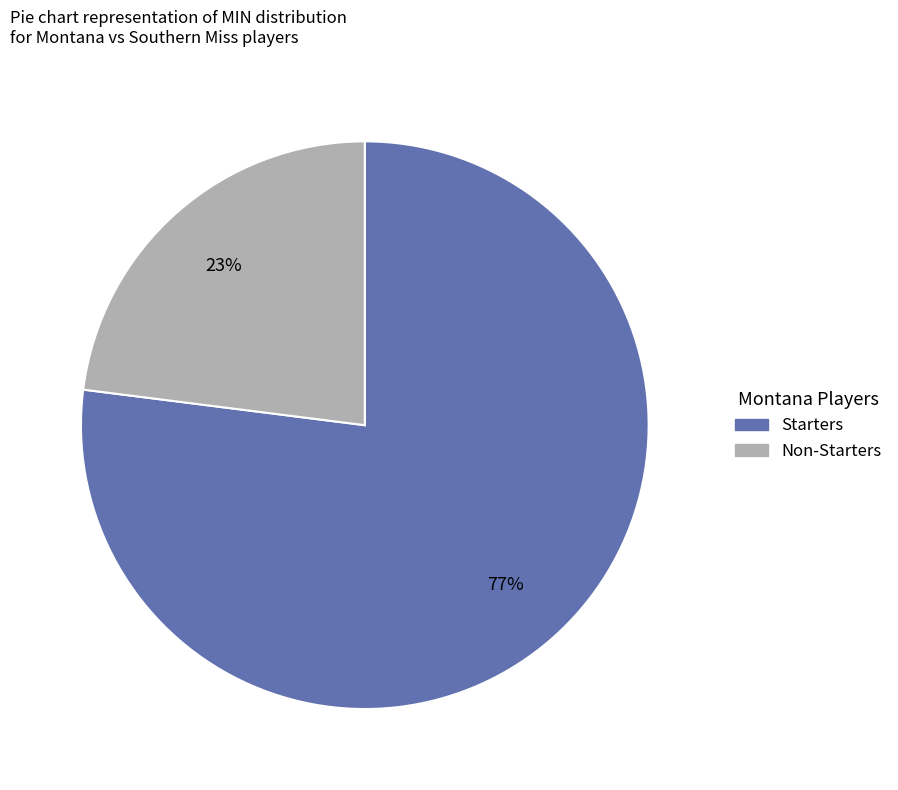

Is there any slice that represents more than half of the pie?

Yes